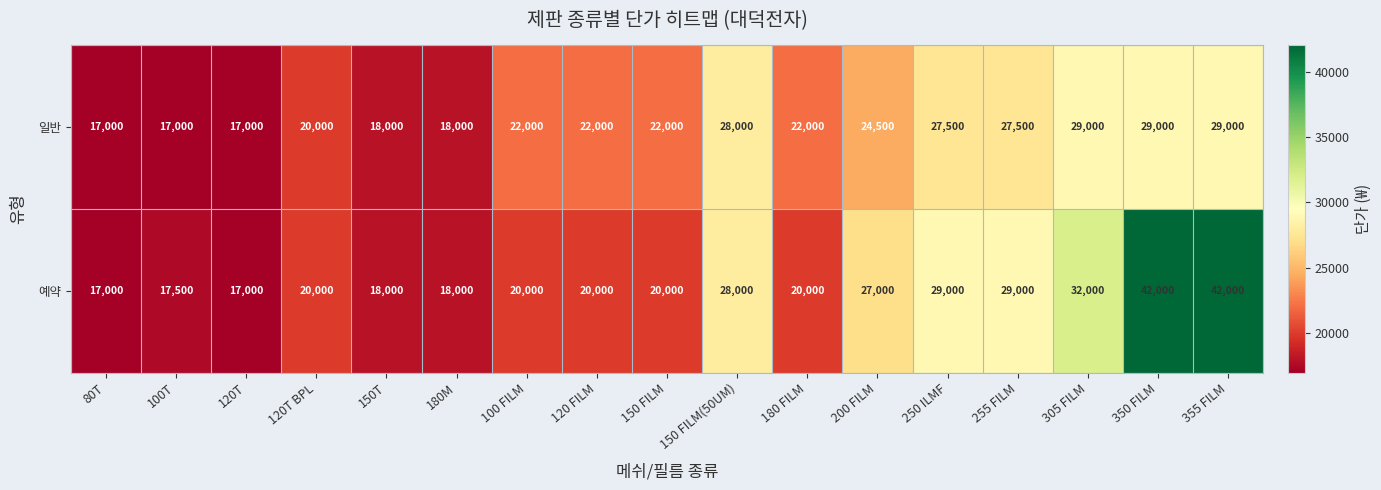

At how many categories does at least one series exceed 33079?

2